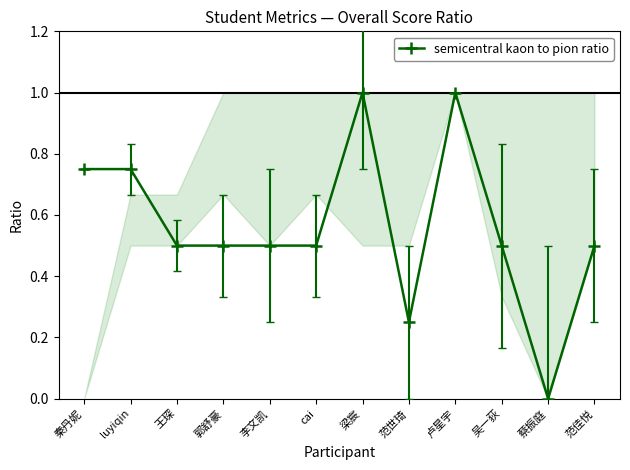

What is the sum of the values at cai and 蔡振庭?

0.5